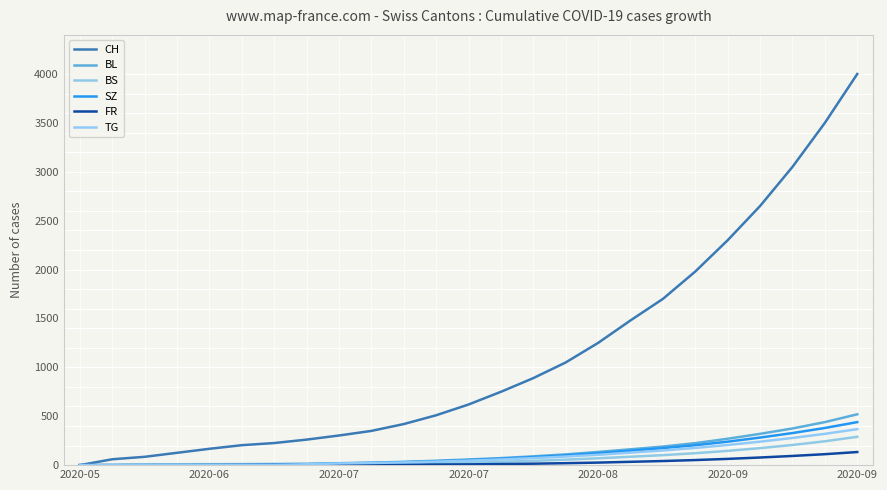

Count the number of data series in this chart.

6